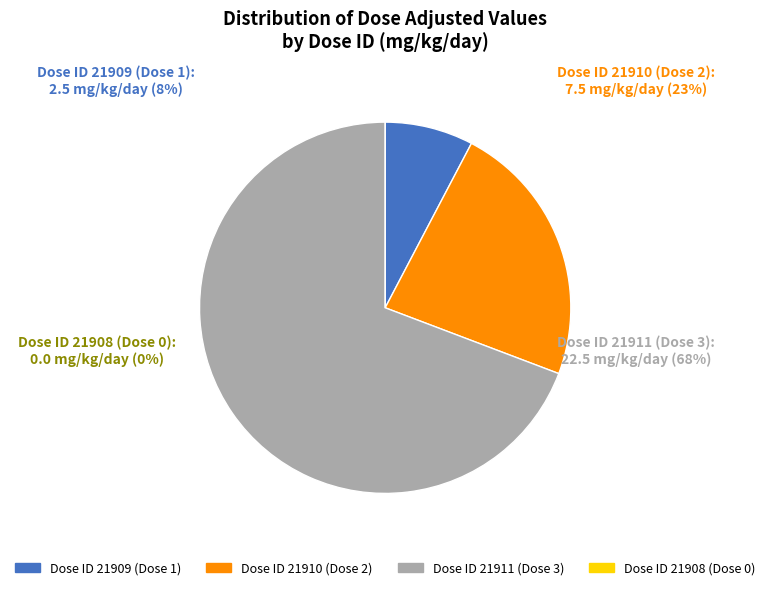

Does 21911 (Dose 3) account for over 50% of the chart?

Yes